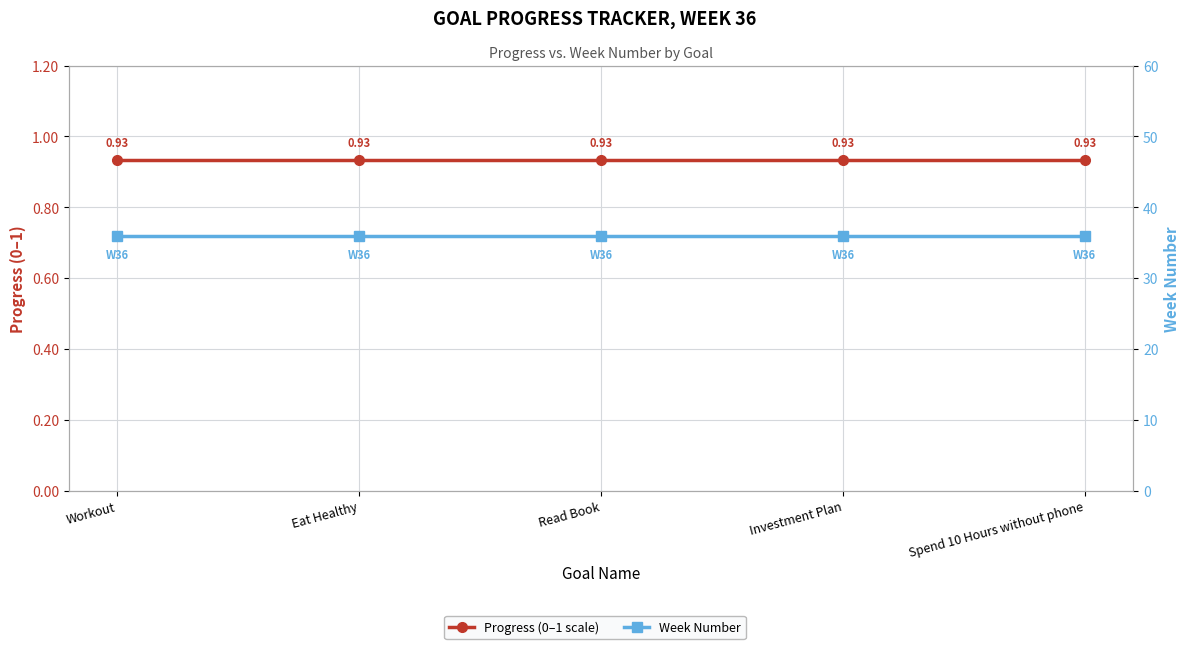

What position from the left is Read Book?

3